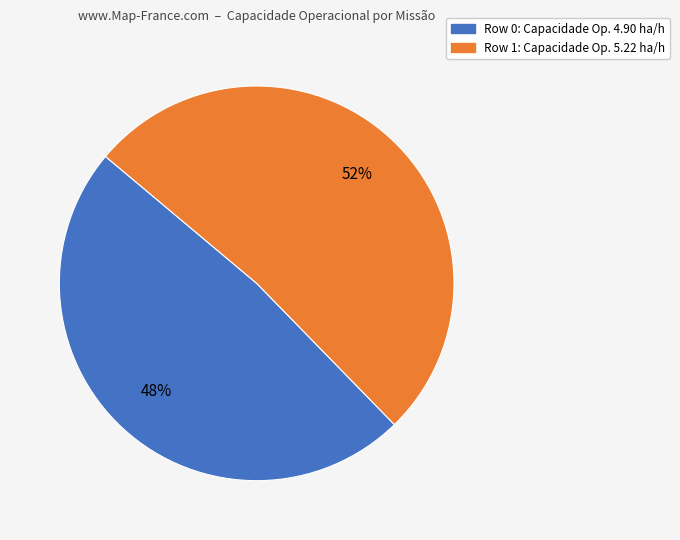

How many slices are in this pie chart?

2